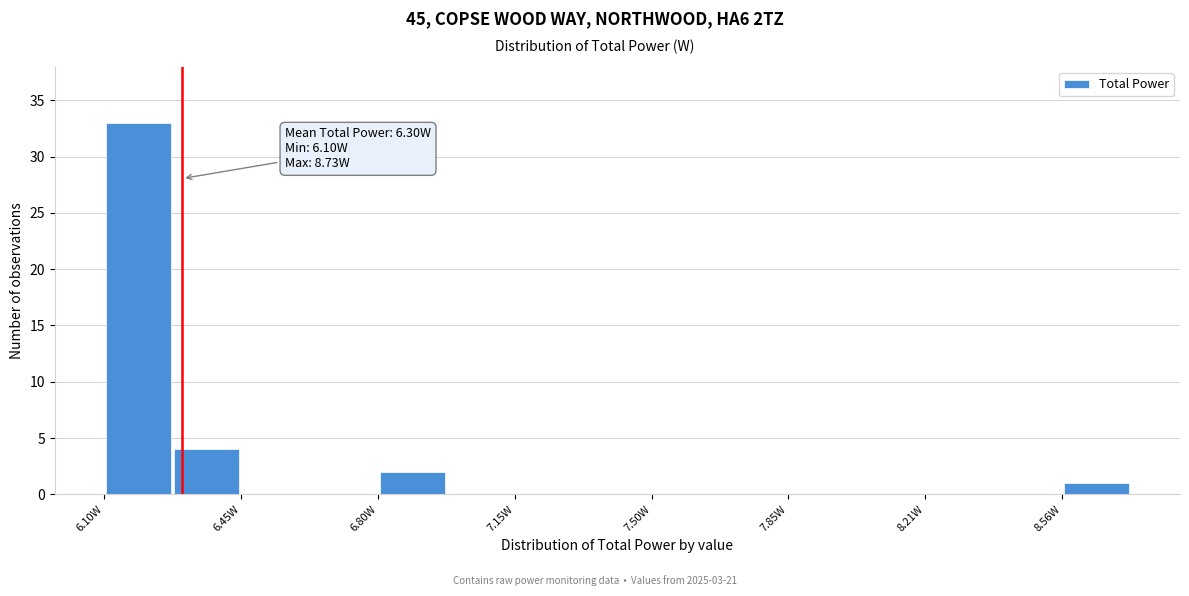

Read against the x-axis, roughly where is the centre of the tallest bar?

6.20